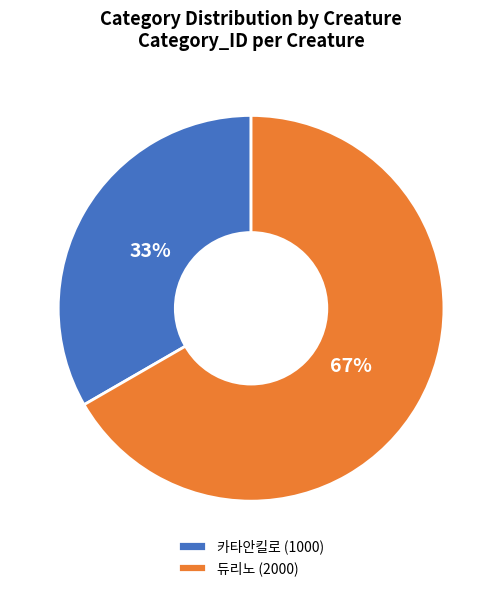

To the nearest percent, what is the average slice percentage?

50%